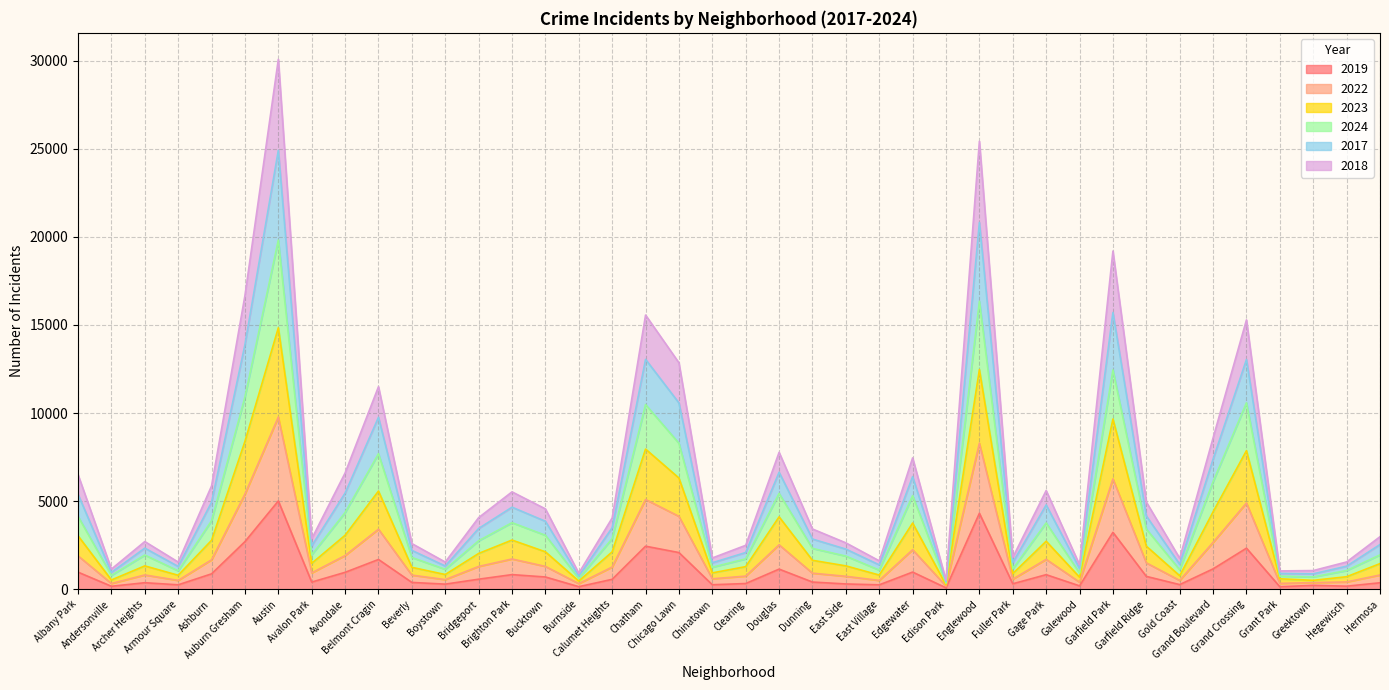

At which category is the sum across all series the highest?

Austin